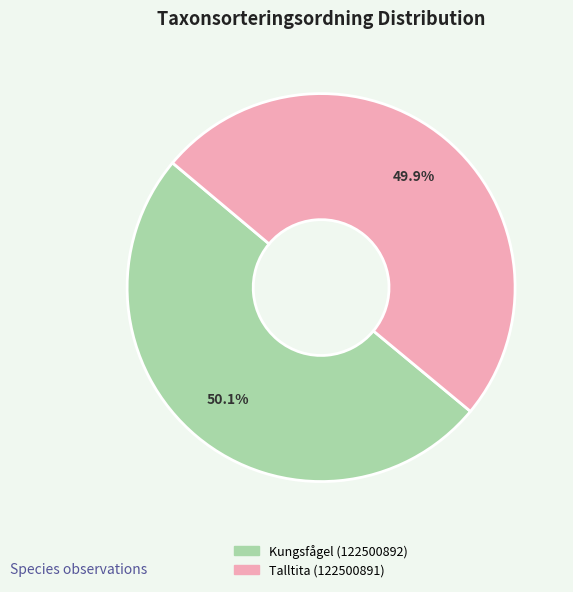

What percentage is the Talltita (122500891) slice, to the nearest percent?

50%